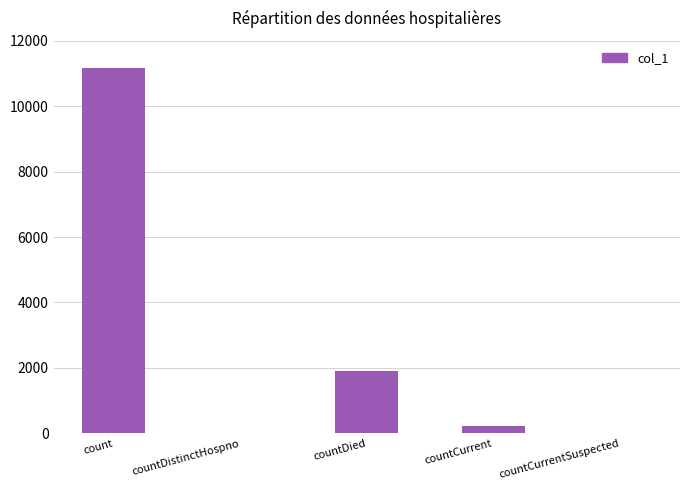

Which category has the highest value across all series?

count